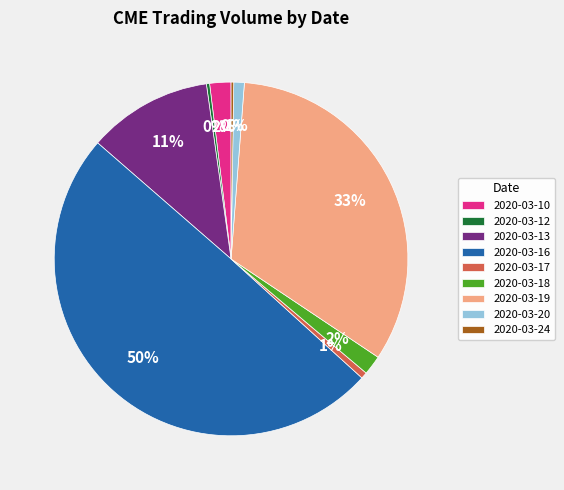

Between 2020-03-16 and 2020-03-19, which is larger?

2020-03-16